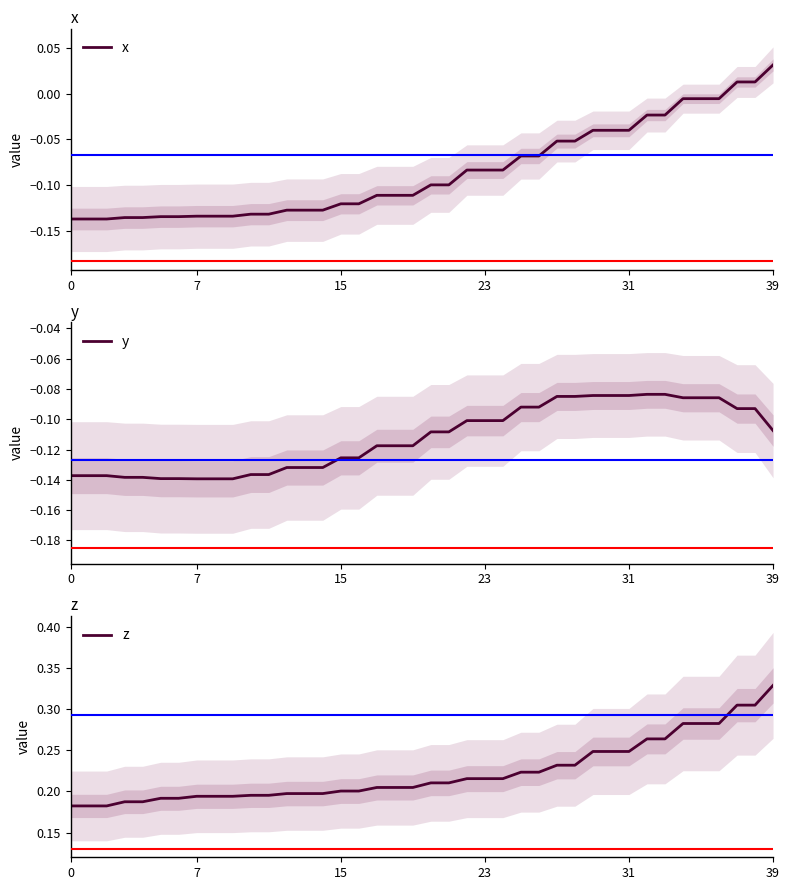

What is the difference between the maximum and minimum values in the y series?

0.1